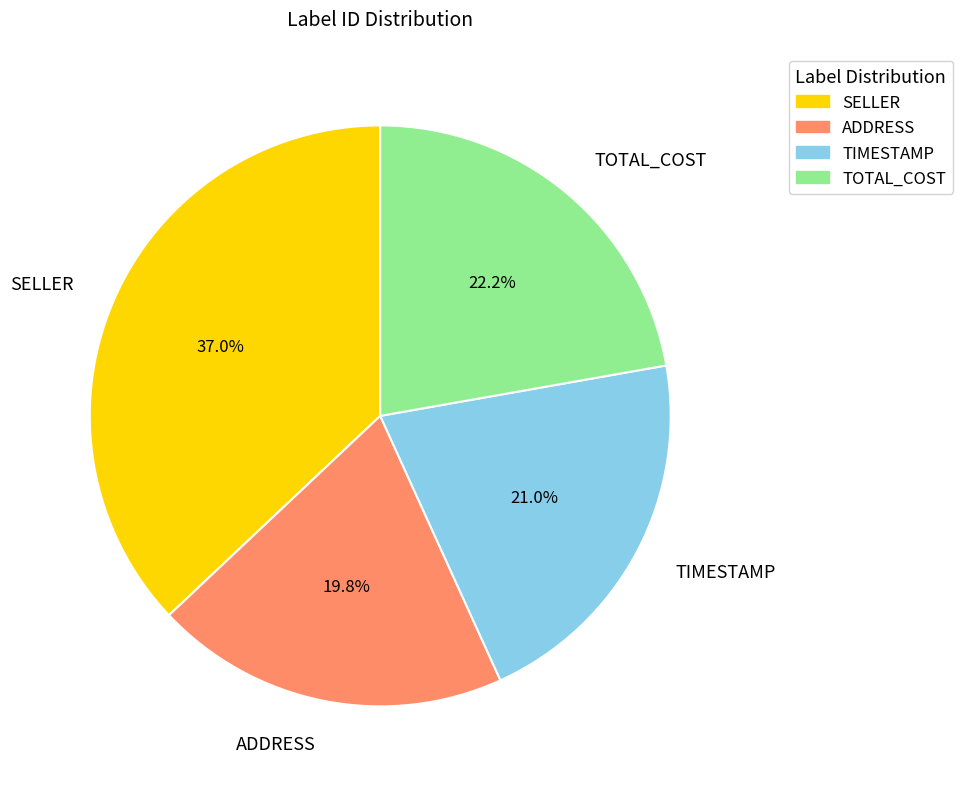

To the nearest percent, what is the average slice percentage?

25%